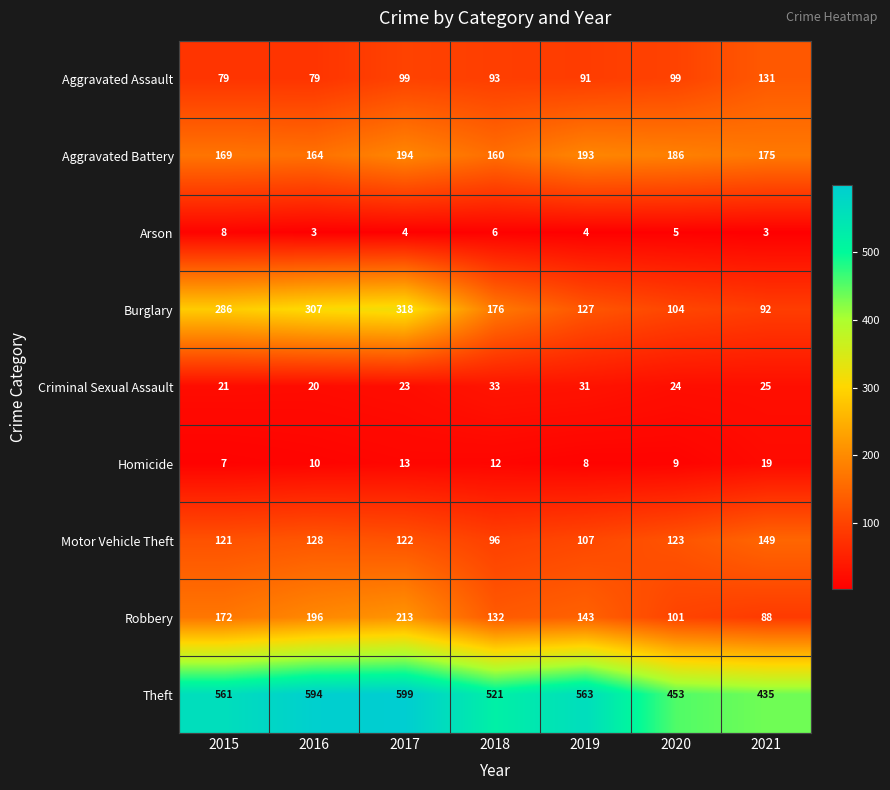

What is the minimum value shown in the chart?

3